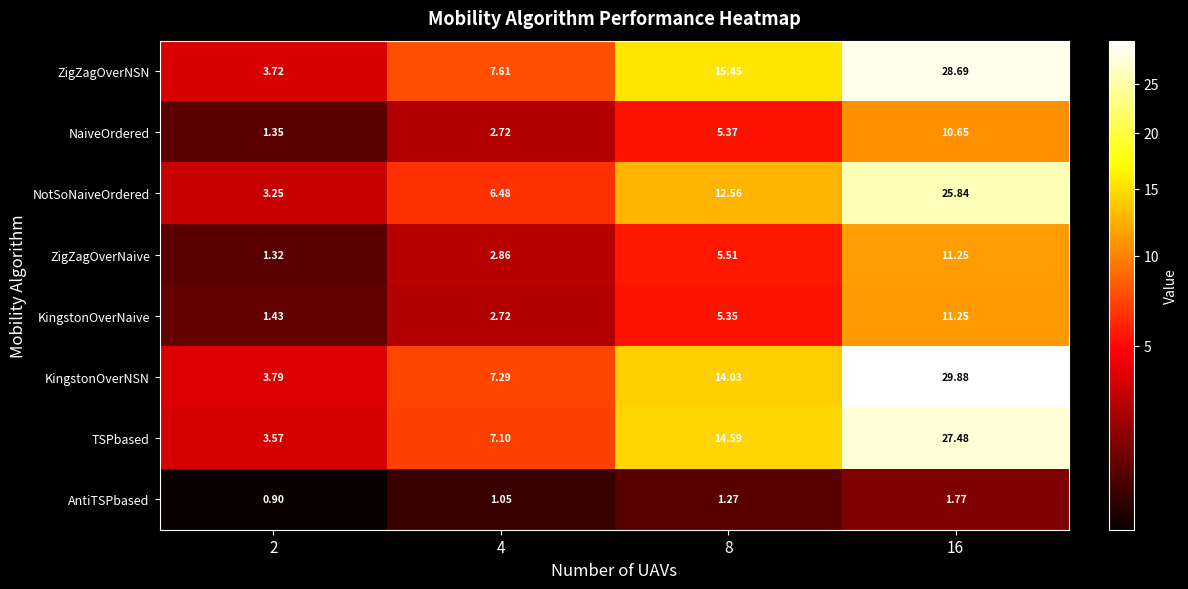

At 2, list the series in order from smallest to largest.

AntiTSPbased, ZigZagOverNaive, NaiveOrdered, KingstonOverNaive, NotSoNaiveOrdered, TSPbased, ZigZagOverNSN, KingstonOverNSN